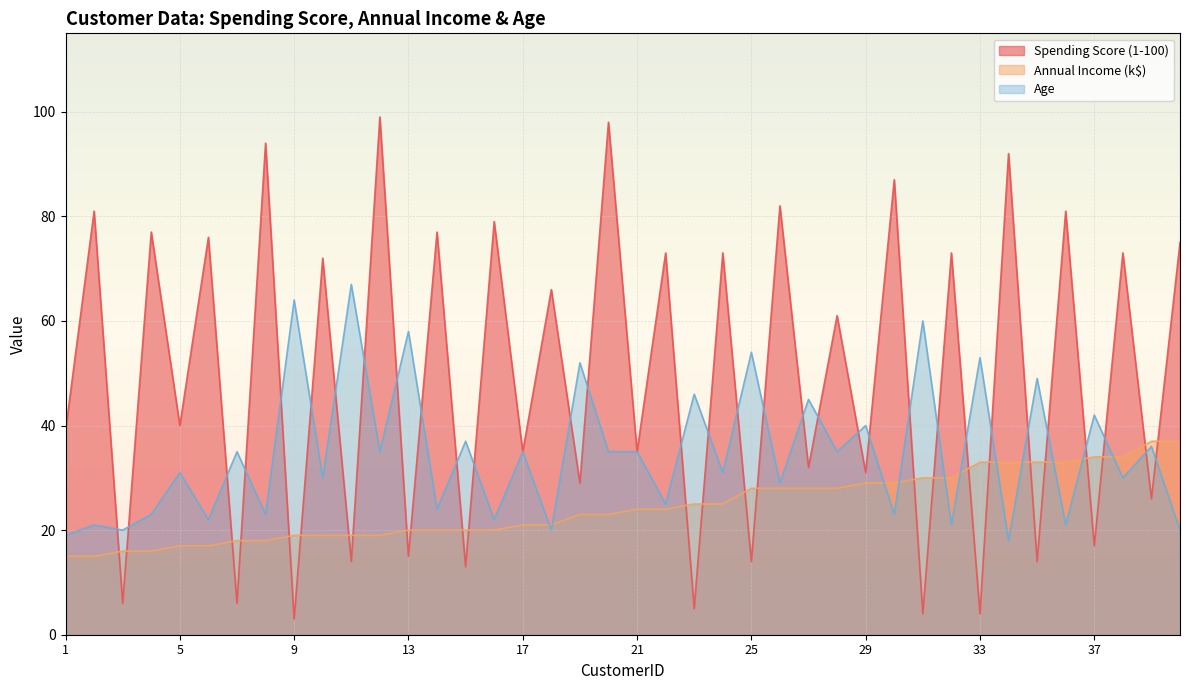

Is the value of Annual Income (k$) at 1 greater than the value of Spending Score (1-100) at 14?

No